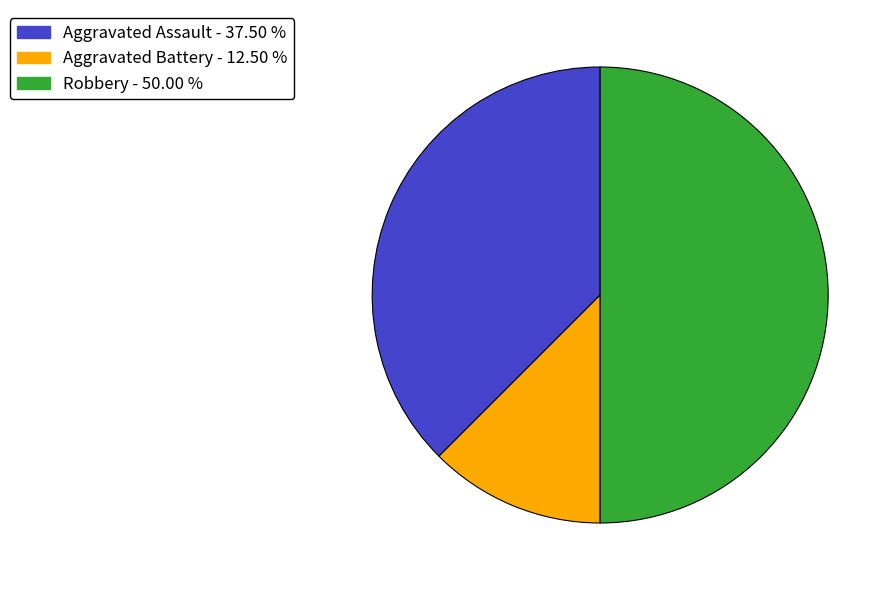

Do Robbery - 50.00 % and Aggravated Assault - 37.50 % together represent more than half of the pie?

Yes